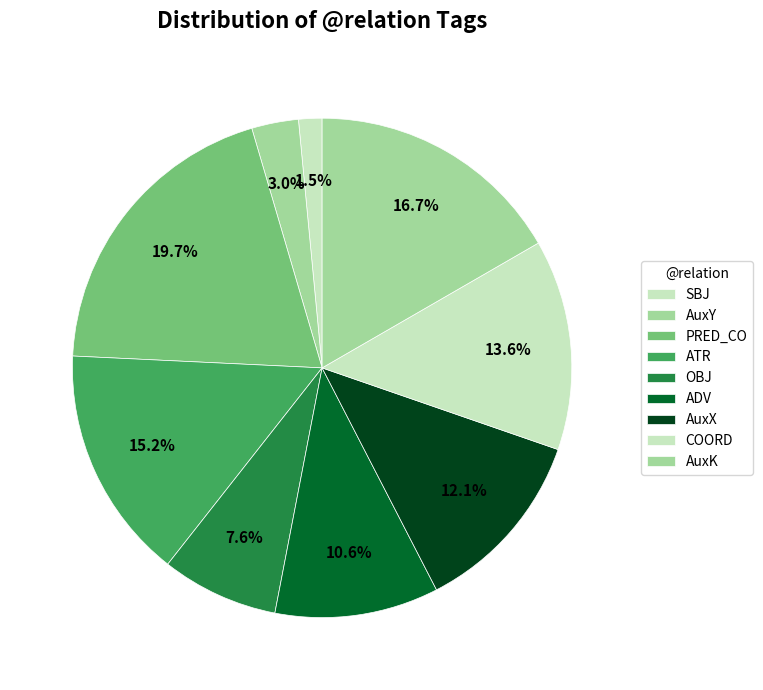

Combined, do ADV and COORD account for over 50%?

No